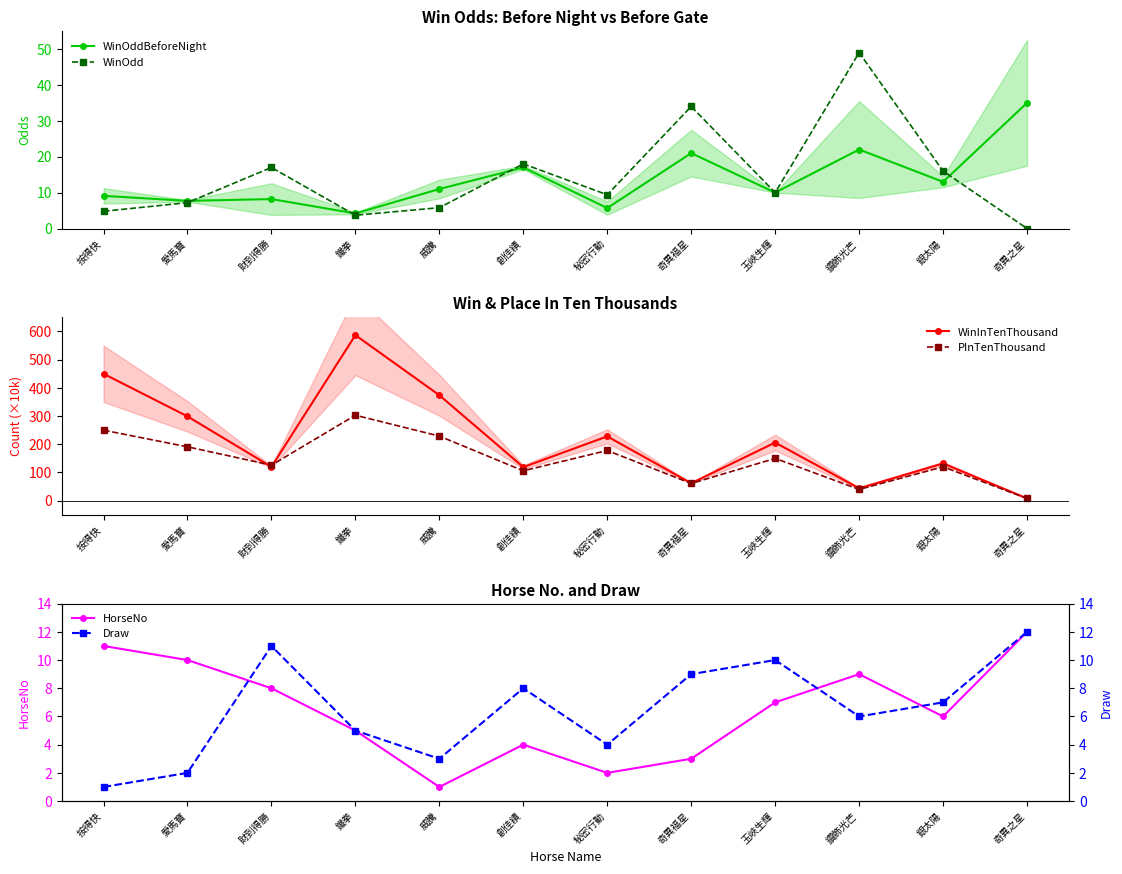

Reading left to right, list all the values displayed in this chart.

WinOddBeforeNight: 9.1	7.7	8.2	4.2	11.0	17.0	5.7	21.0	10.0	22.0	13.0	35.0
WinOdd: 4.8	7.2	17.0	3.7	5.8	18.0	9.4	34.0	10.0	49.0	16.0	0.0
WinInTenThousand: 450.0	299.0	120.0	587.0	374.0	119.0	228.0	62.0	206.0	44.0	132.0	8.0
PInTenThousand: 250.0	191.0	126.0	303.0	229.0	106.0	178.0	61.0	150.0	40.0	120.0	8.0
HorseNo: 11.0	10.0	8.0	5.0	1.0	4.0	2.0	3.0	7.0	9.0	6.0	12.0
Draw: 1.0	2.0	11.0	5.0	3.0	8.0	4.0	9.0	10.0	6.0	7.0	12.0